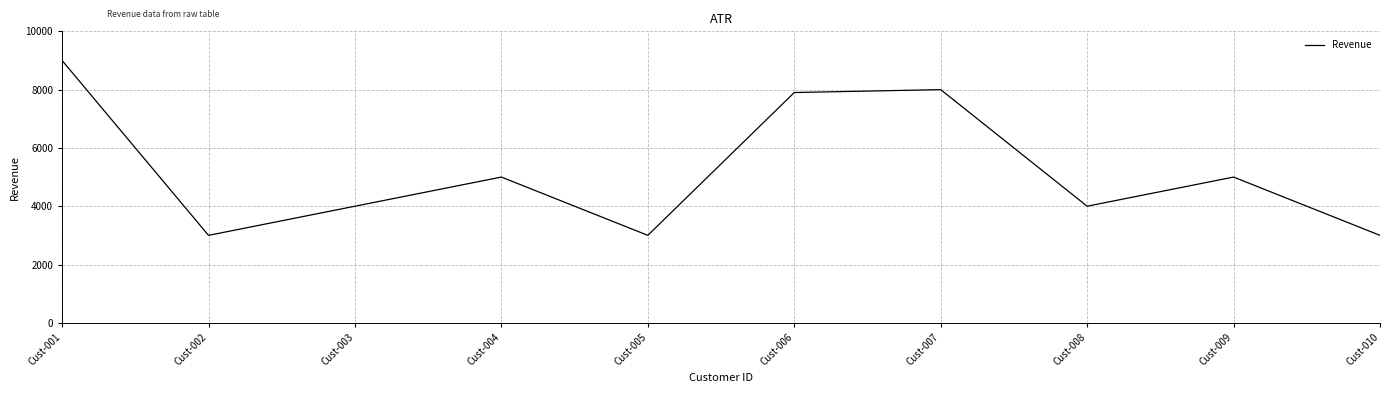

Which category has the highest value across all series?

Cust-001